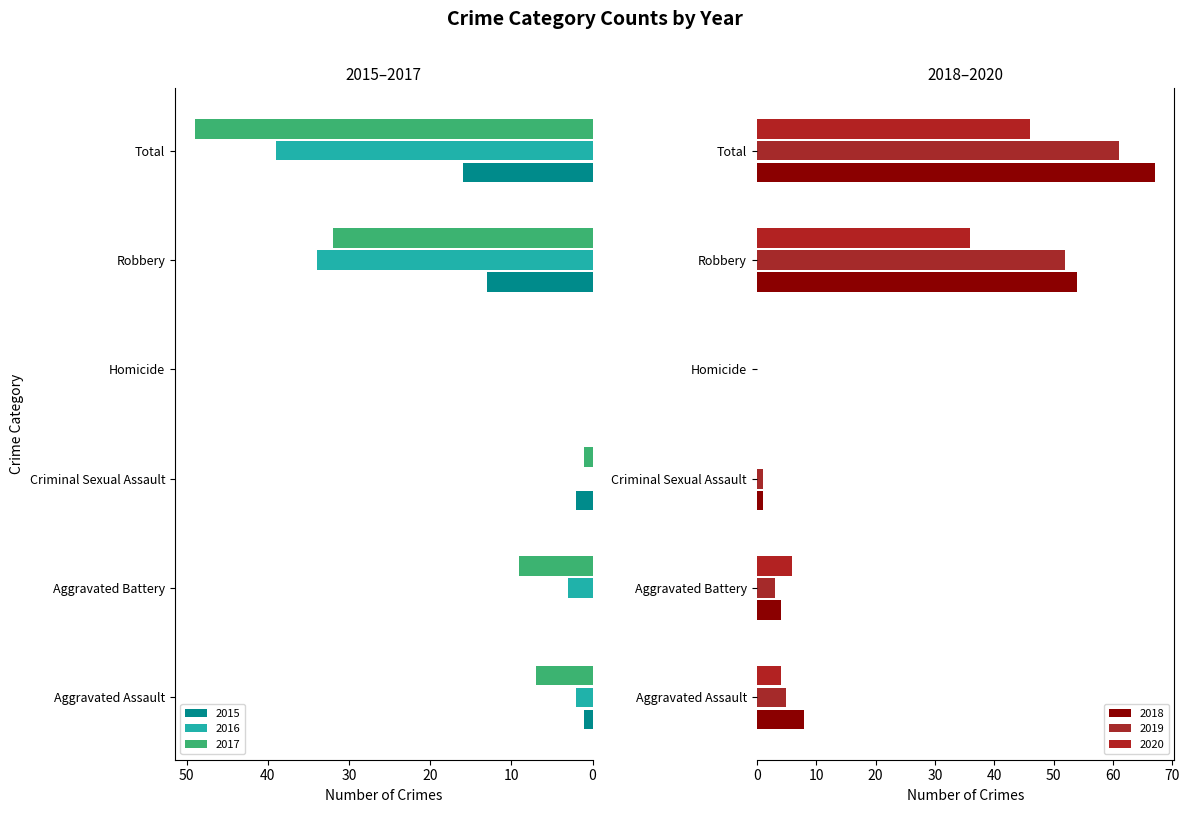

What is the label of the 5th bar from the right?

Aggravated Battery